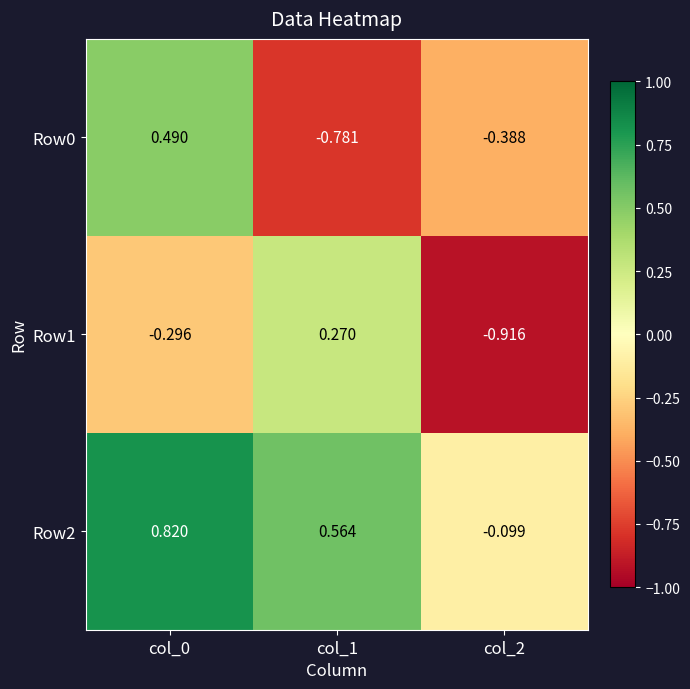

Is the value of Row1 at col_0 greater than the value of Row0 at col_0?

No